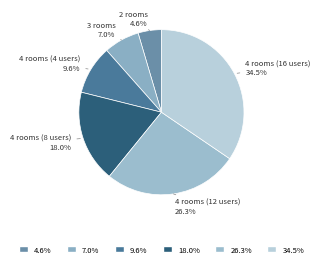

Count the number of slices in the pie.

6